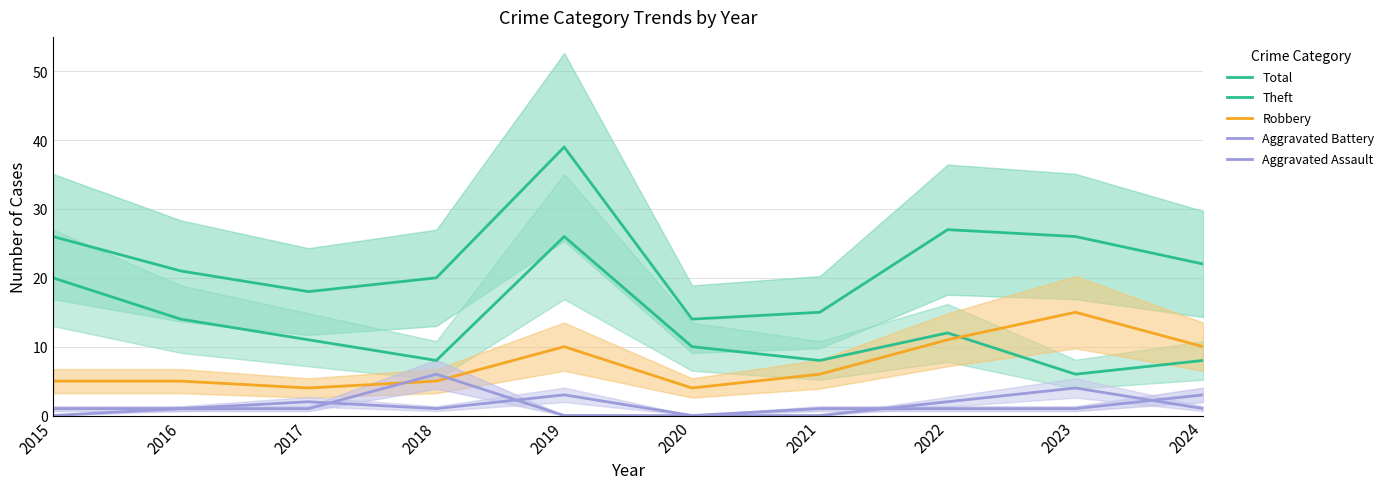

Where is the first local maximum for Robbery?

2019